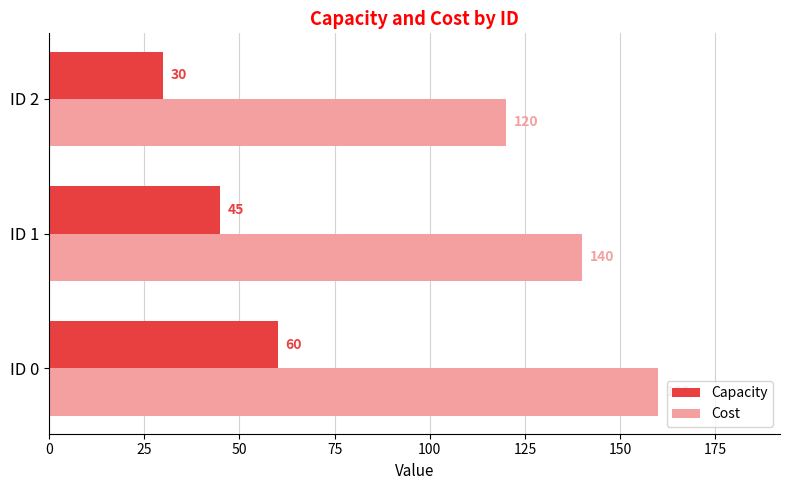

What value does the Cost series have at ID 1, to the nearest 5?

140